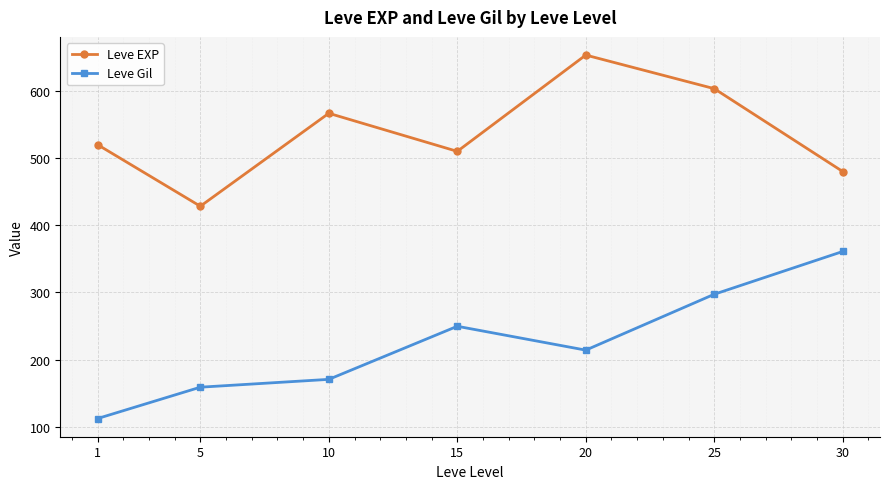

Rank the series by their average value, from lowest to highest.

Leve Gil, Leve EXP